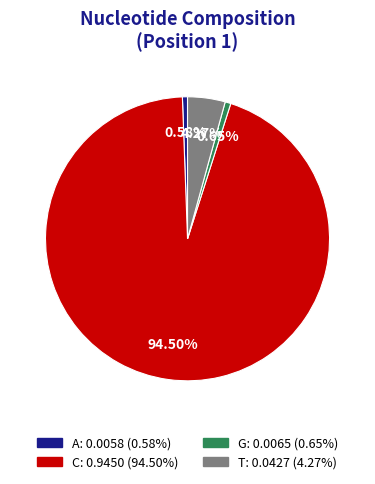

To the nearest percent, what portion does T represent?

4%